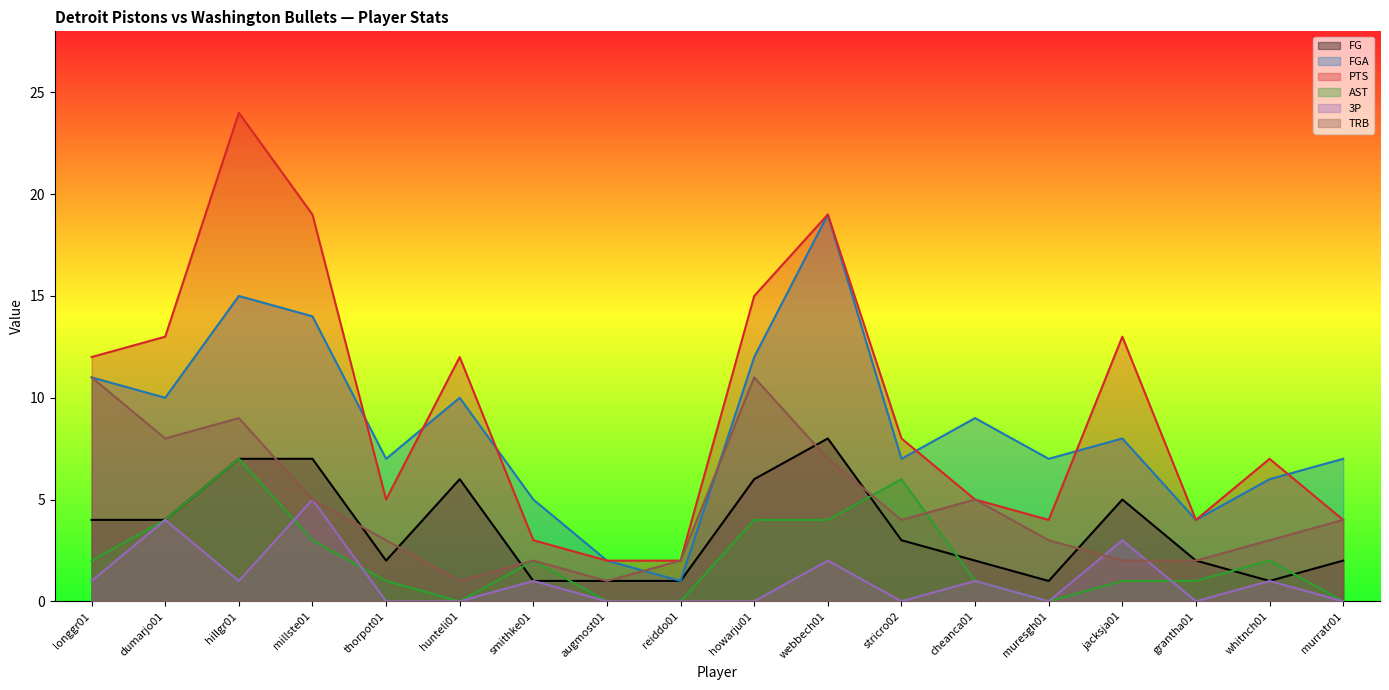

List the series in order of their peak value, lowest first.

3P, AST, FG, TRB, FGA, PTS